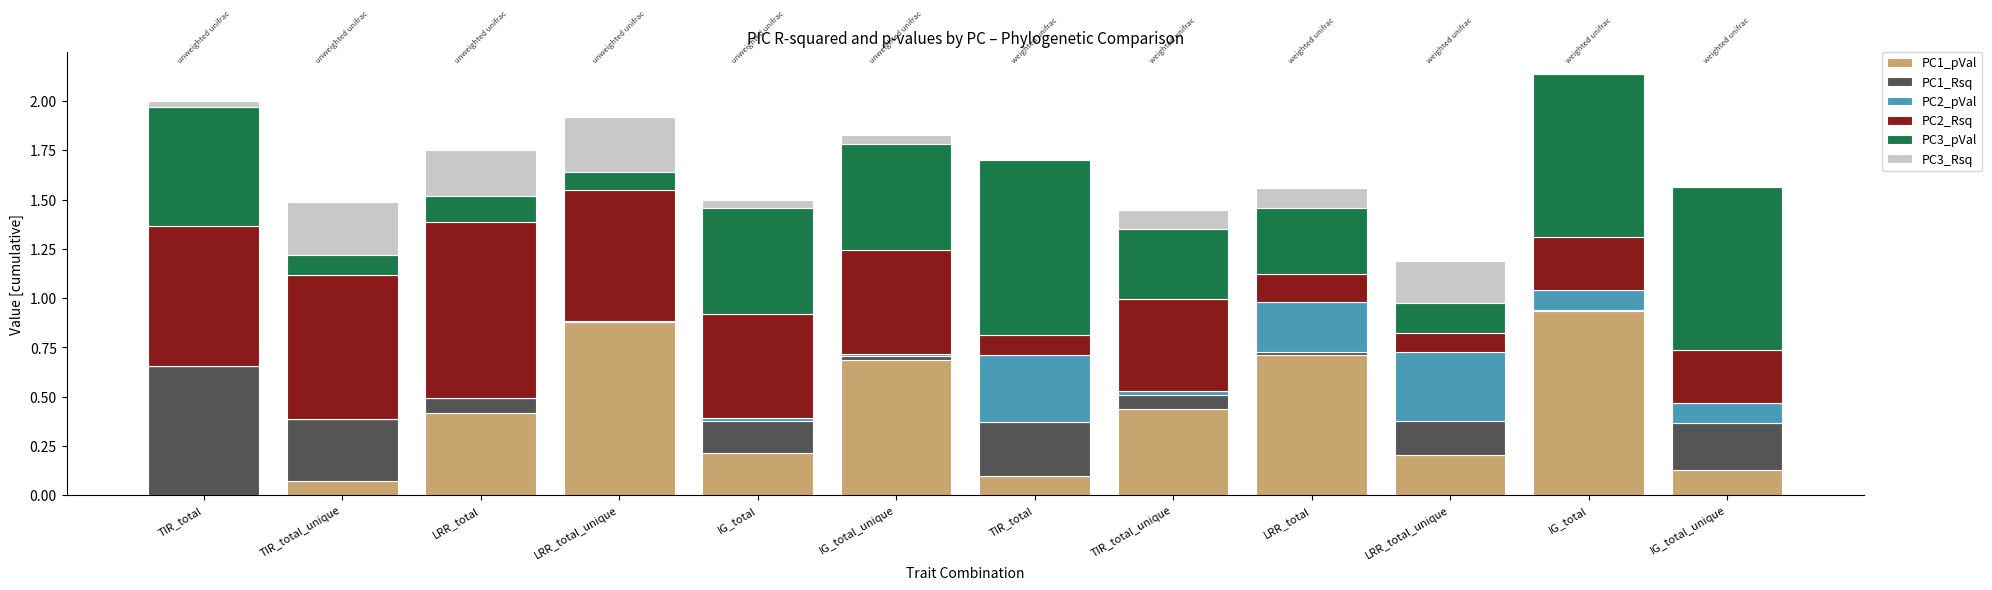

Count the number of categories in the chart.

12